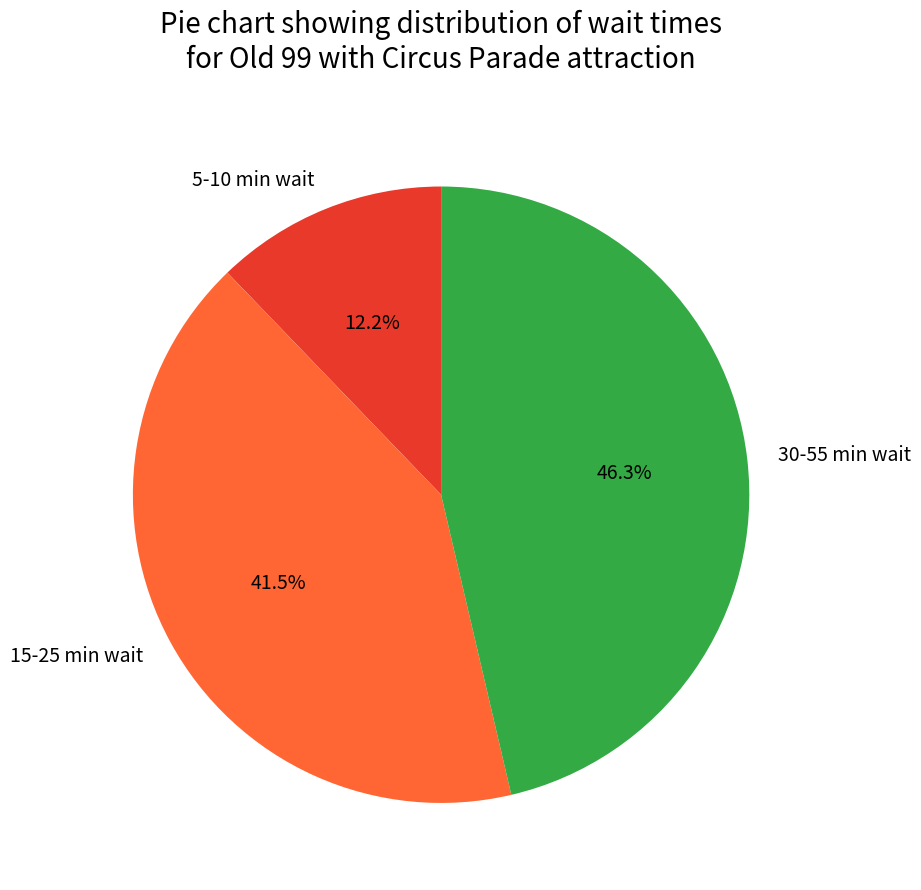

Rank the categories by value from lowest to highest.

5-10 min wait, 15-25 min wait, 30-55 min wait